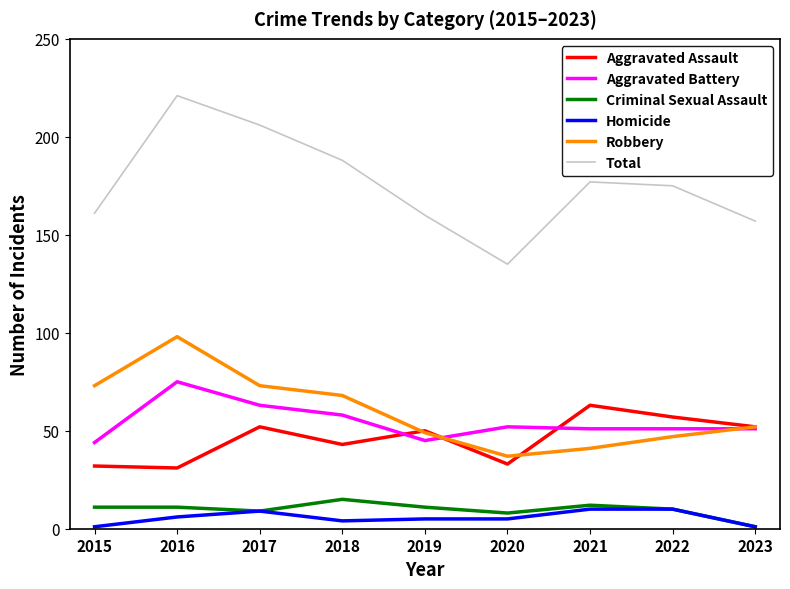

What is the average value of the Criminal Sexual Assault series?

10